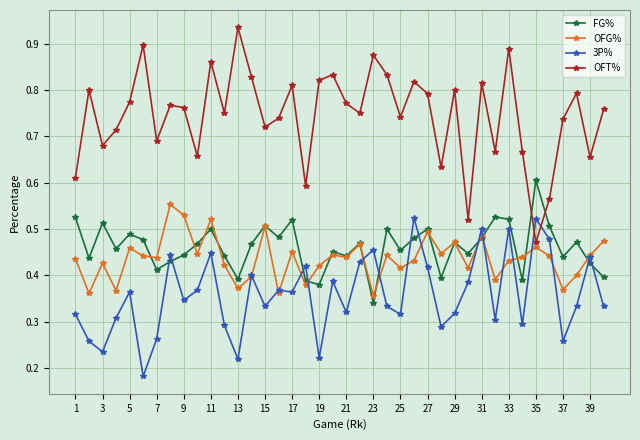

What is the sum of all OFG% values?

17.5